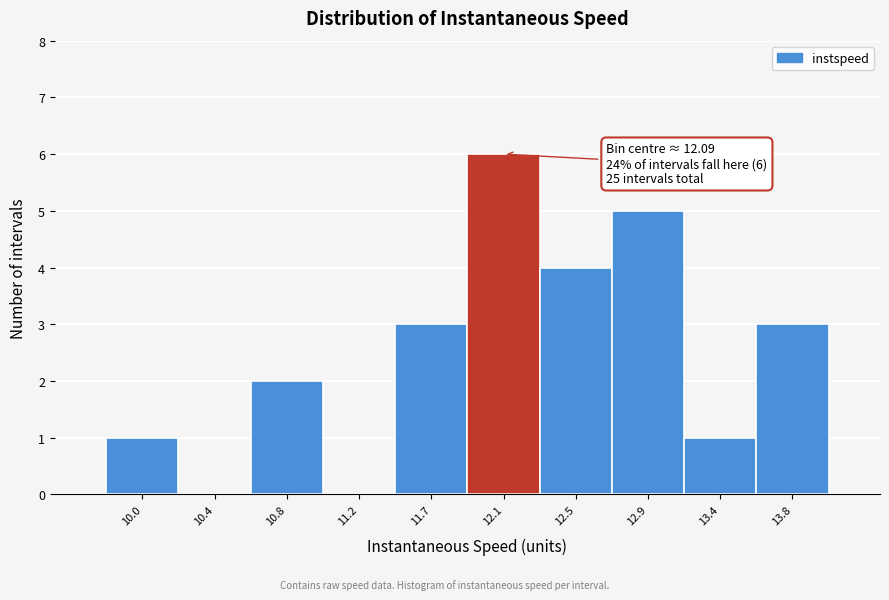

Which range on the x-axis has the tallest bar?

11.90 to 12.30